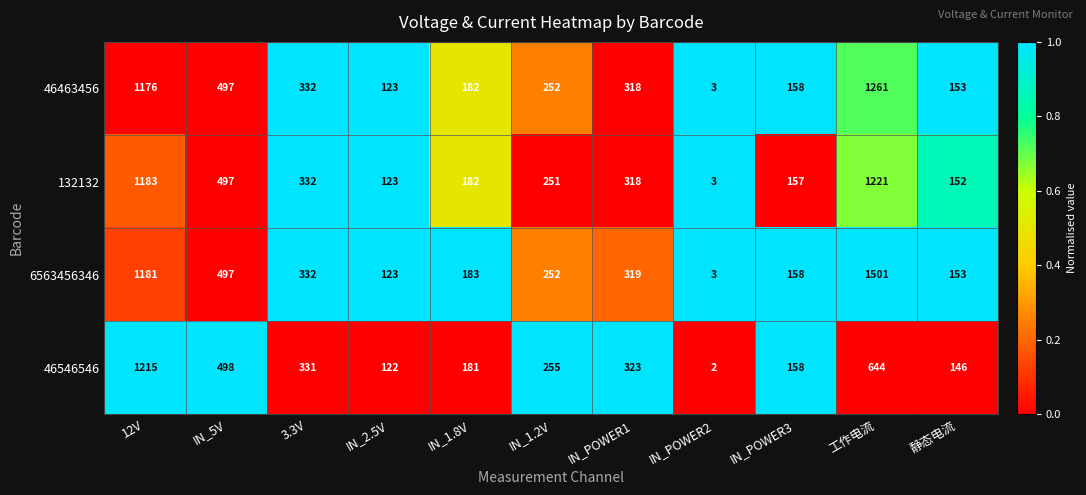

Between IN_1.8V and 静态电流, which series saw the biggest shift?

46546546